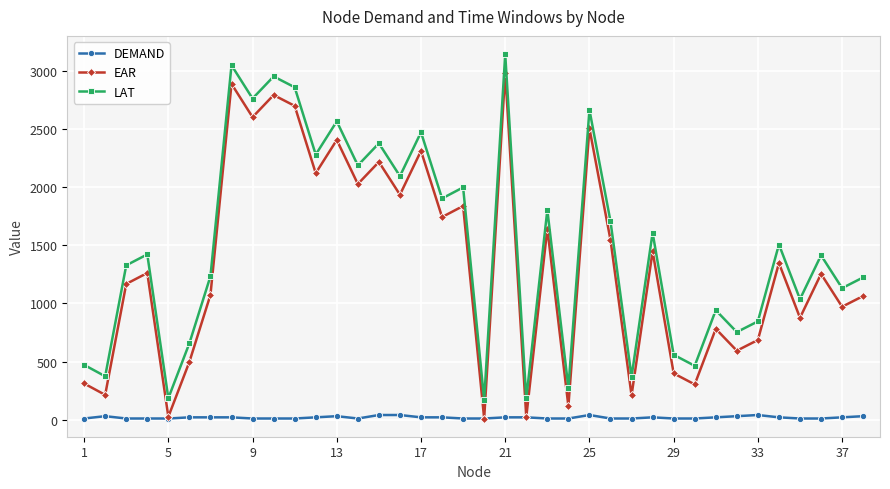

What is the maximum value for EAR?

2983